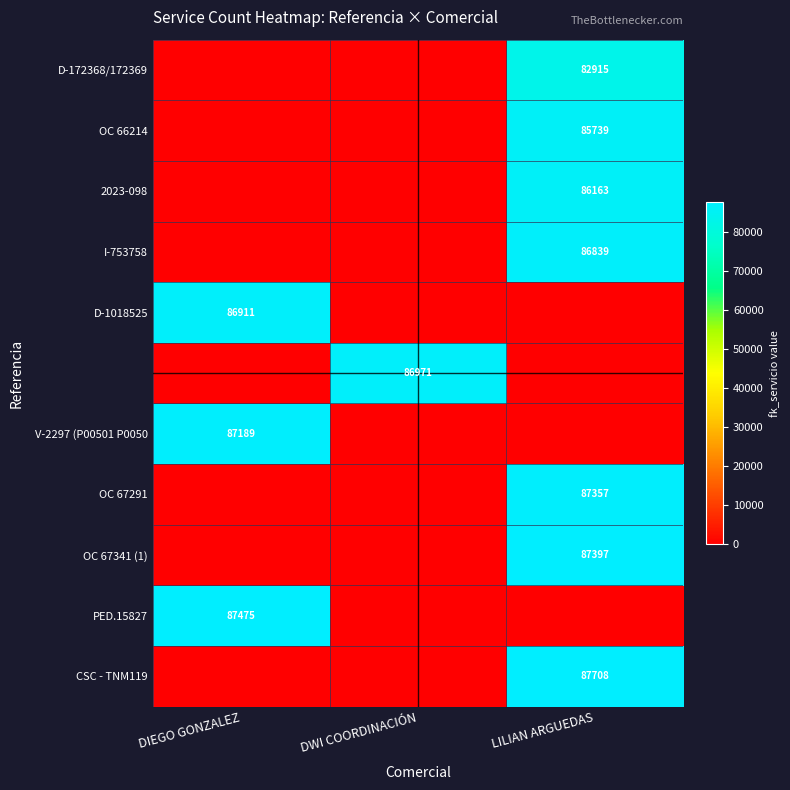

What is the total value across all series at DIEGO GONZALEZ?

261575